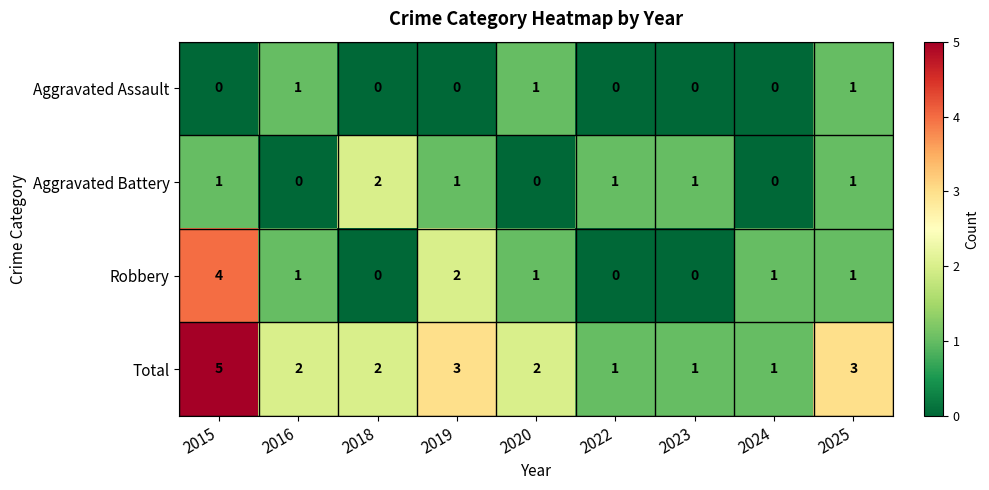

The Aggravated Battery series shows -1 at 2020. True or false?

False